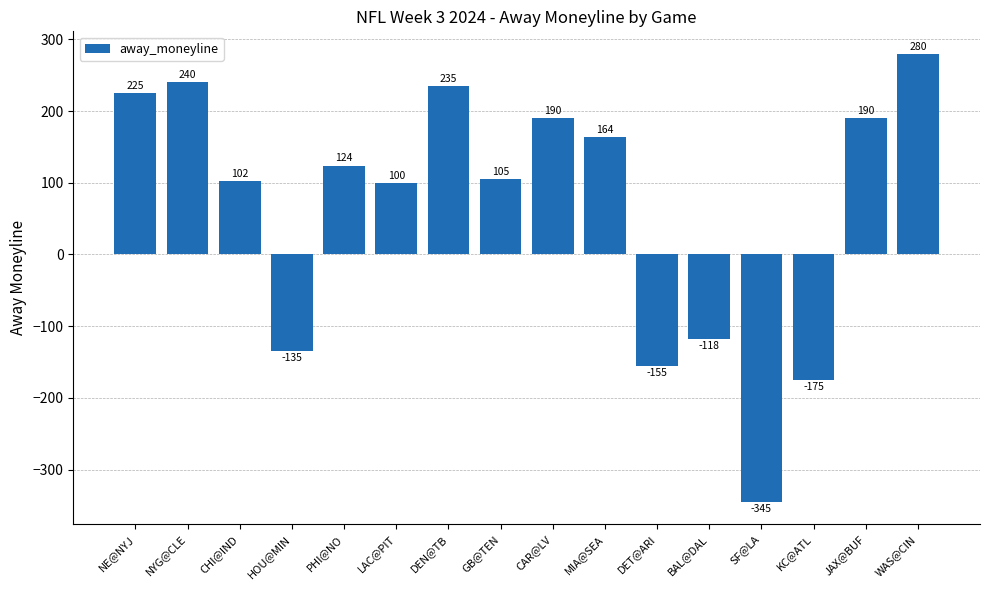

How many values are above zero?

11